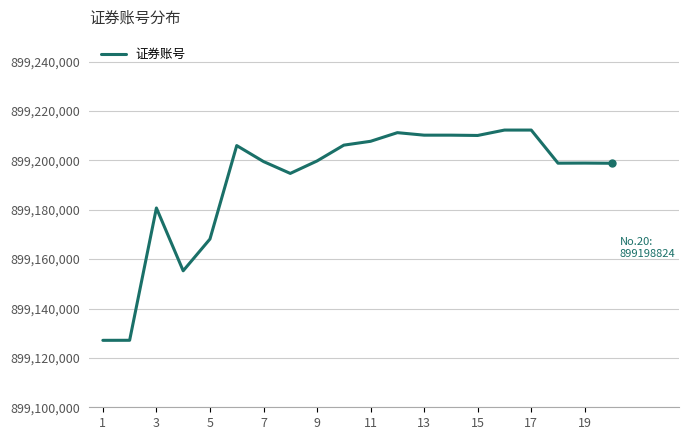

What is the maximum value shown in the chart?

899212266